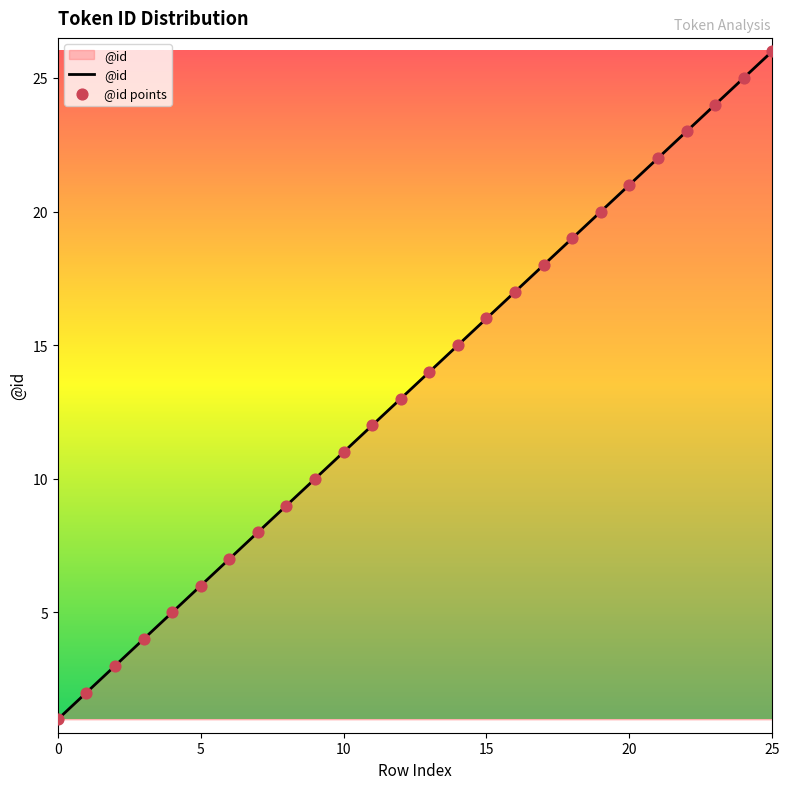

What is the difference between the maximum and minimum values?

25